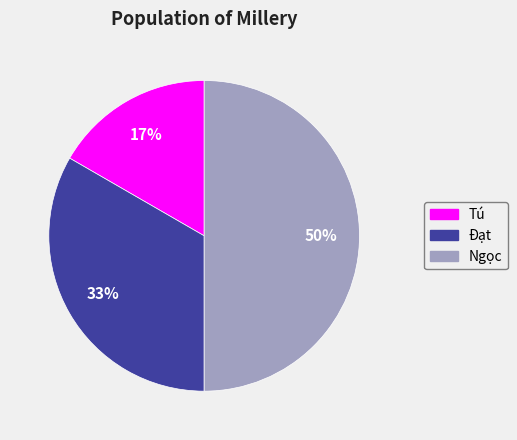

Is Tú the majority of the pie?

No